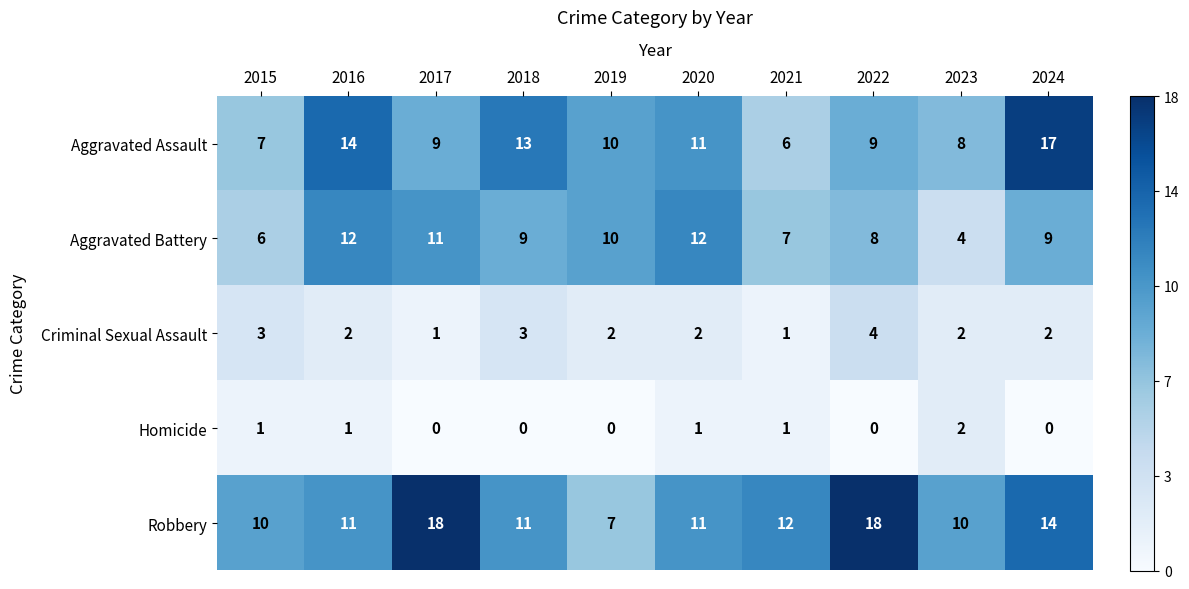

List the series in order of their peak value, highest first.

Robbery, Aggravated Assault, Aggravated Battery, Criminal Sexual Assault, Homicide